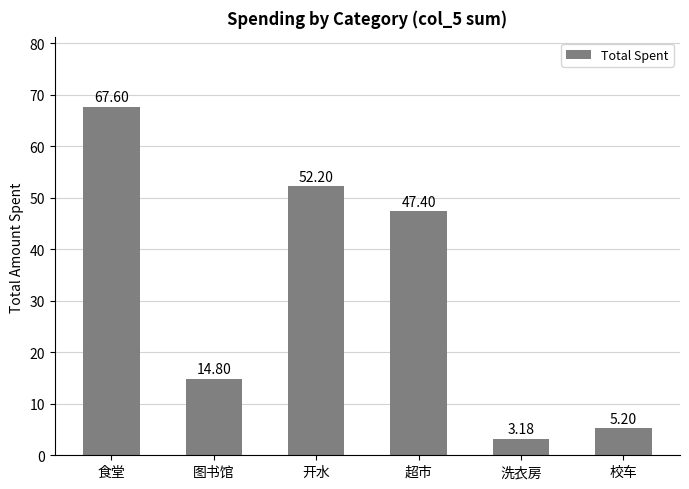

What is the sum of the values at 开水 and 校车?

57.4